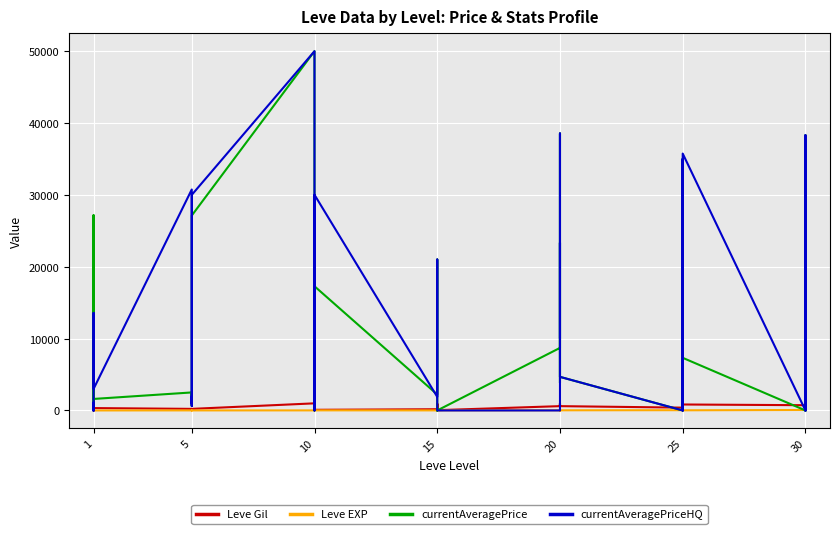

What are all the series names shown in the legend?

Leve Gil, Leve EXP, currentAveragePrice, currentAveragePriceHQ